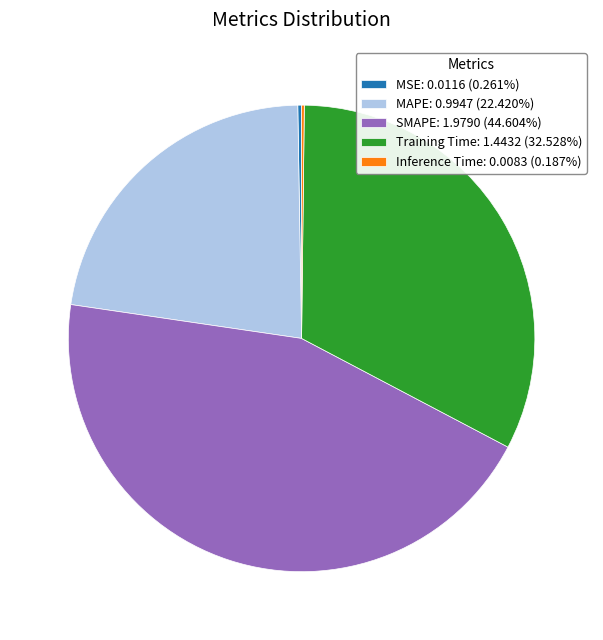

Approximately how many times larger is the value at MAPE: 0.9947 (22.420%) compared to Training Time: 1.4432 (32.528%)?

0.7